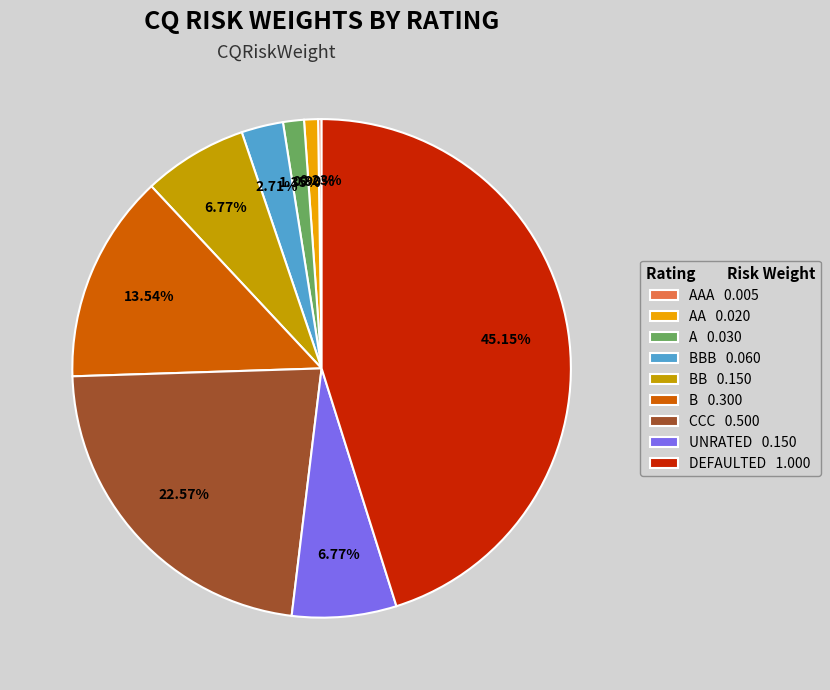

Is there a majority slice in this chart?

No